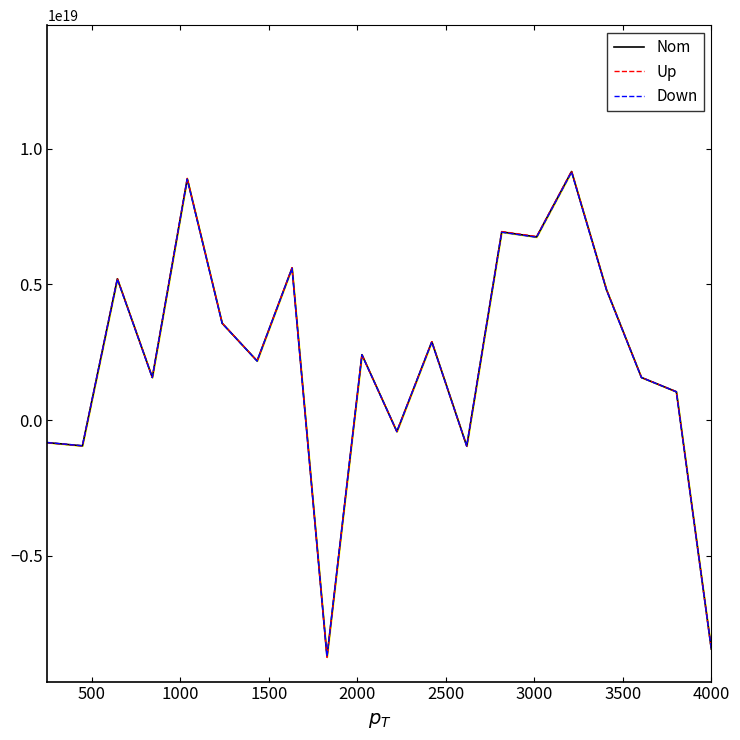

What are all the series names shown in the legend?

Nom, Up, Down